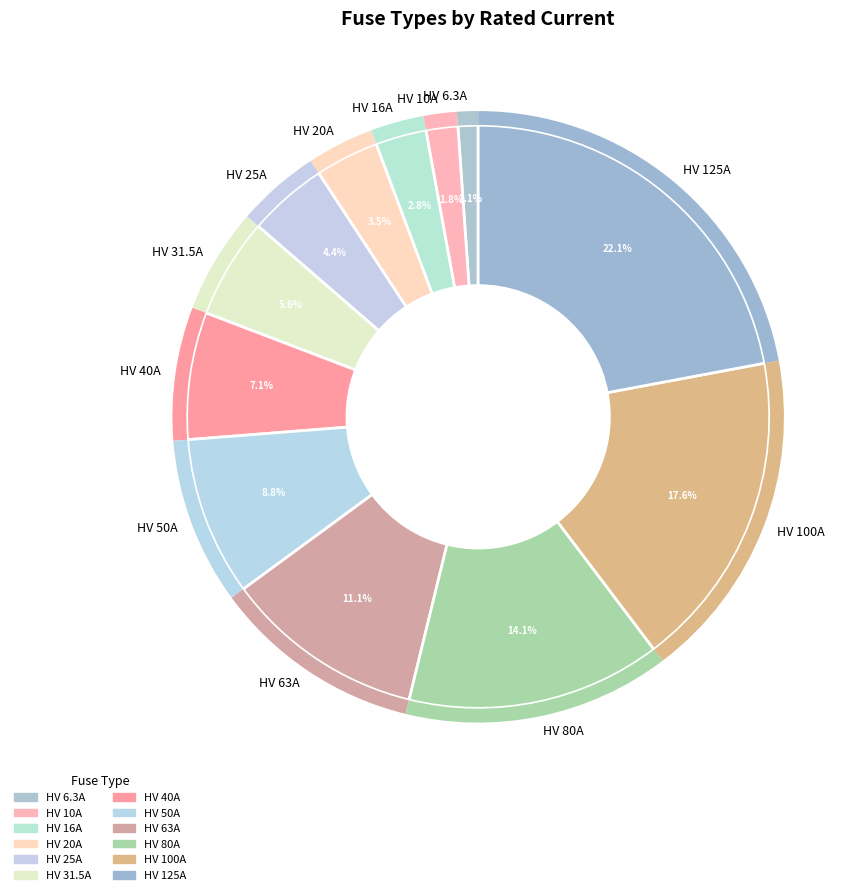

Rank the categories by value from lowest to highest.

HV 6.3A, HV 10A, HV 16A, HV 20A, HV 25A, HV 31.5A, HV 40A, HV 50A, HV 63A, HV 80A, HV 100A, HV 125A